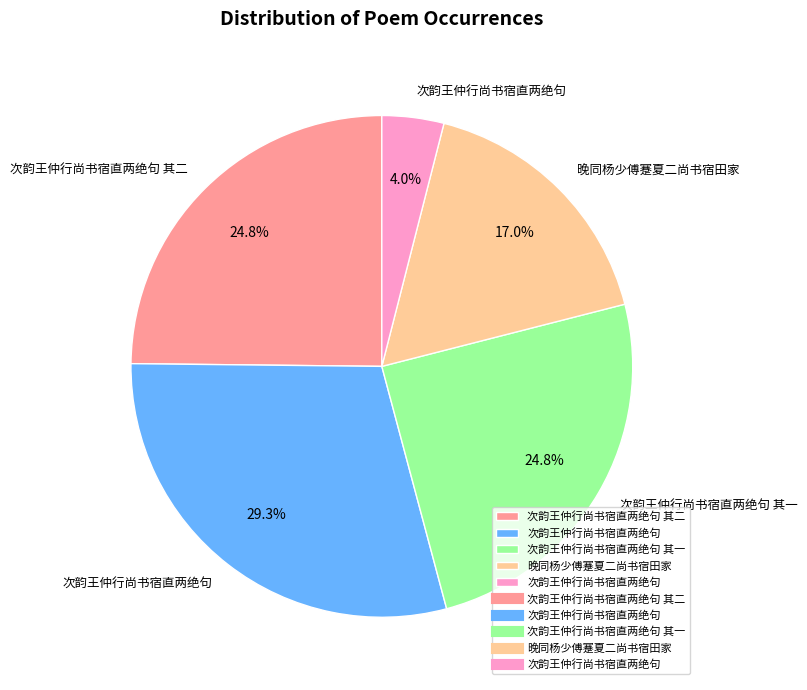

Is there a majority slice in this chart?

No